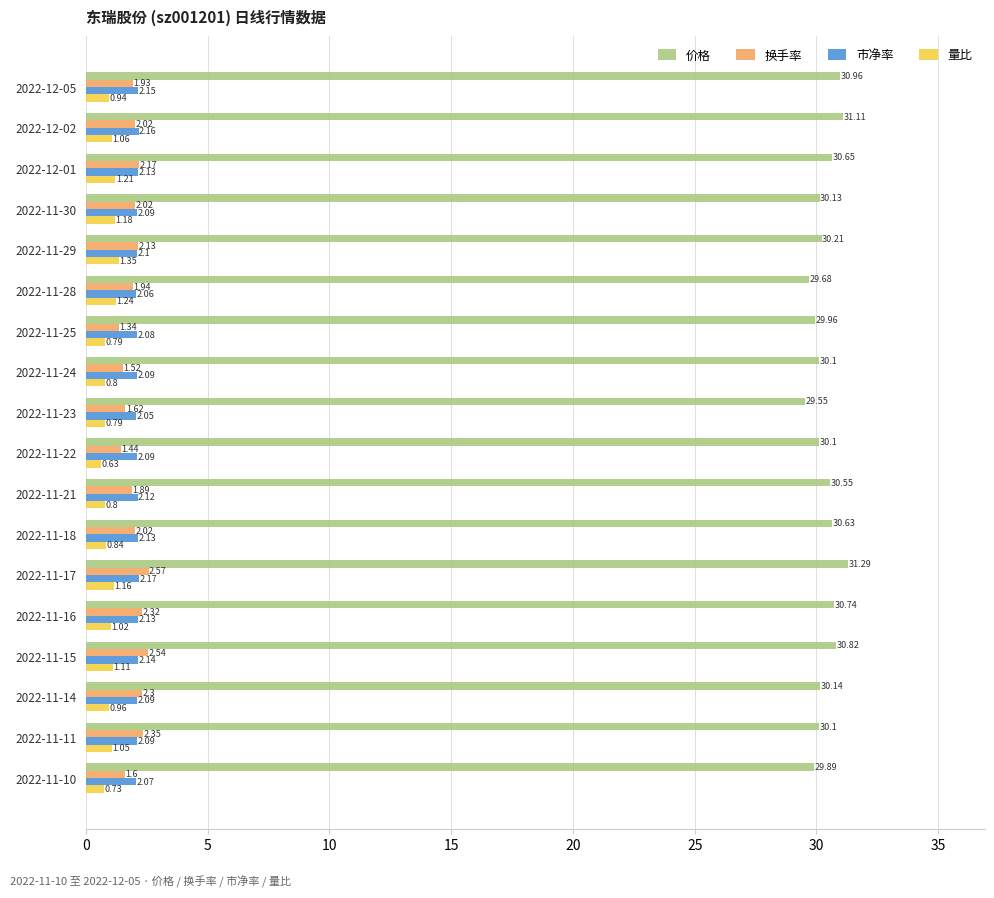

At how many categories does at least one series exceed 27?

18